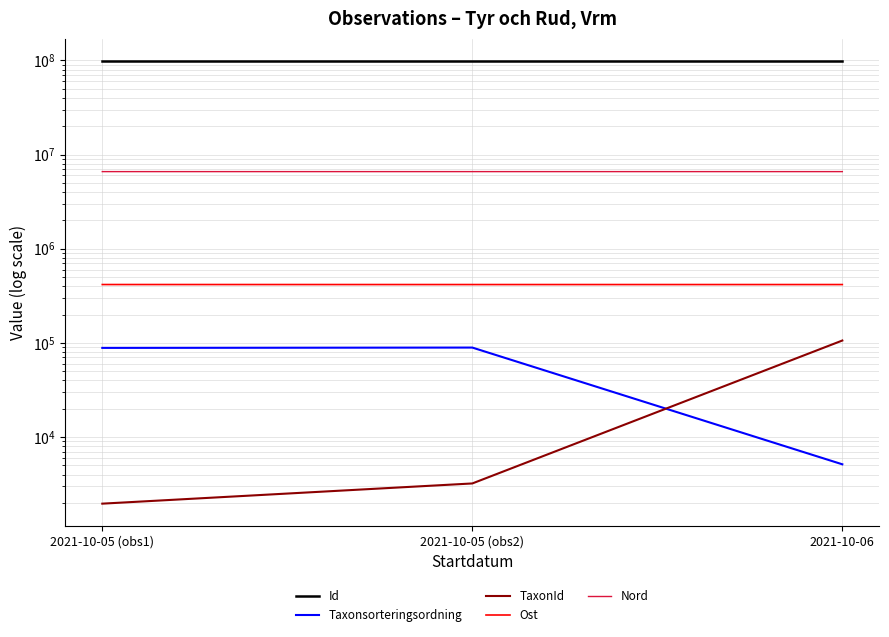

What is the value of the TaxonId point at the 1st from the left?

1962.0